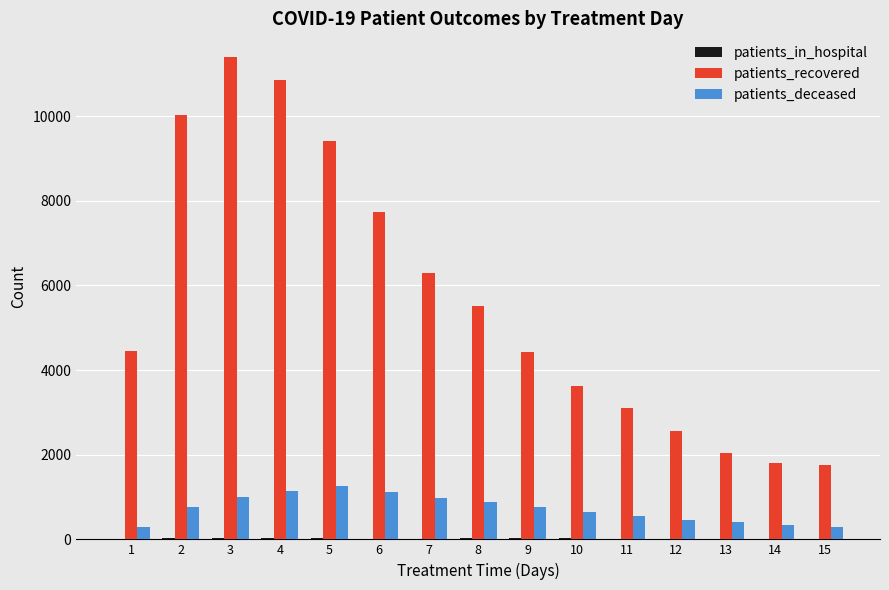

What is the maximum value for patients_deceased?

1254